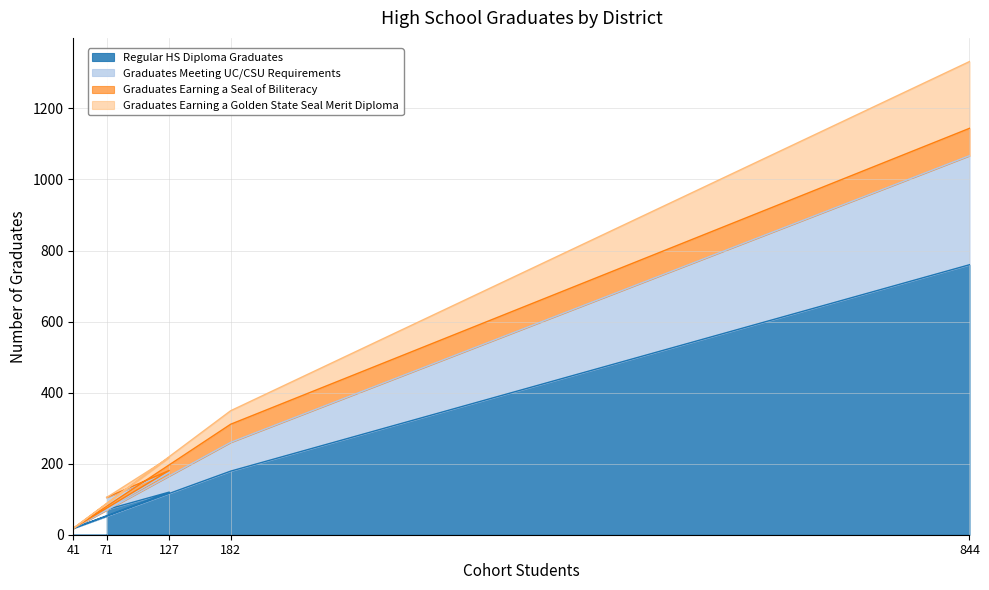

Rank the categories by Regular HS Diploma Graduates value from lowest to highest.

41, 71, 127, 182, 844